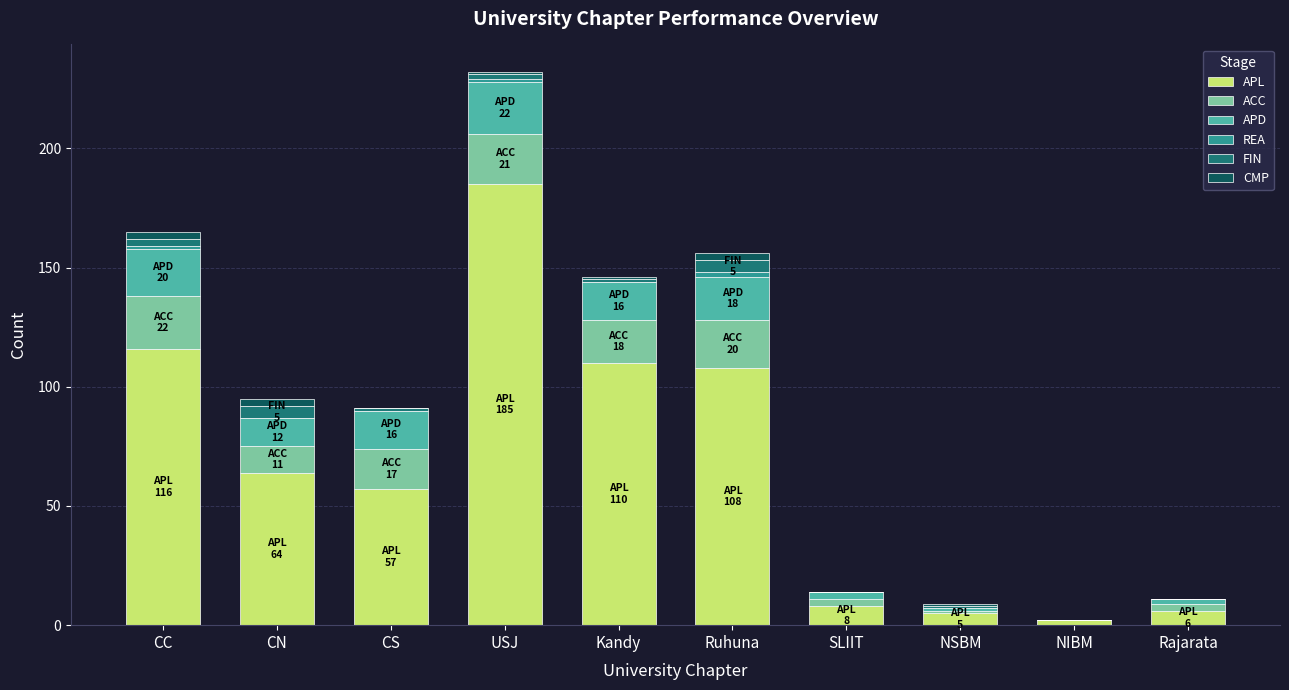

What is the highest value of the APL series?

185